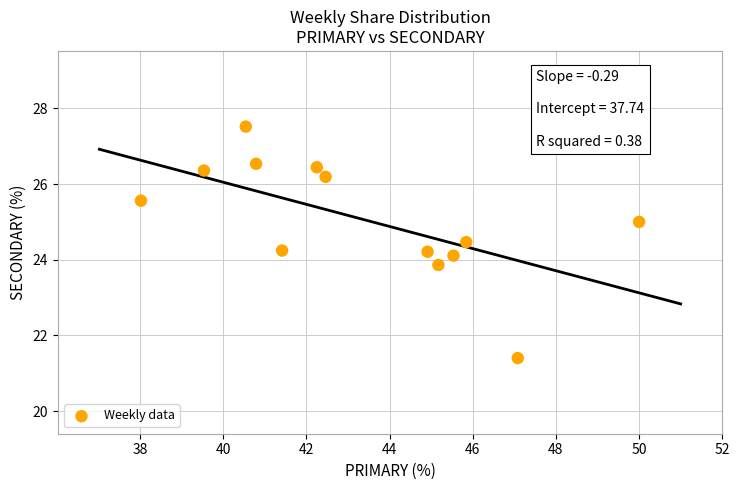

What is the range of X values (max minus min)?

12.0